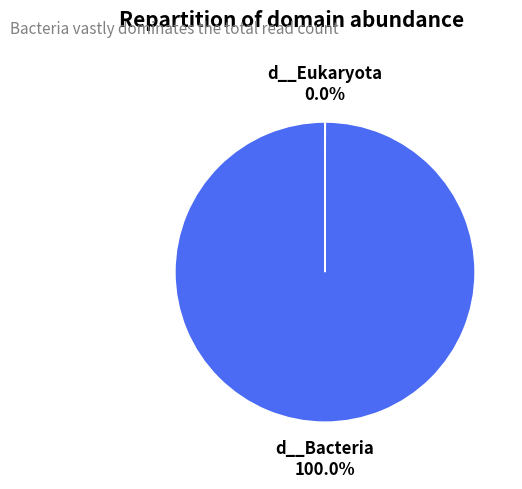

Does any single category account for the majority?

Yes